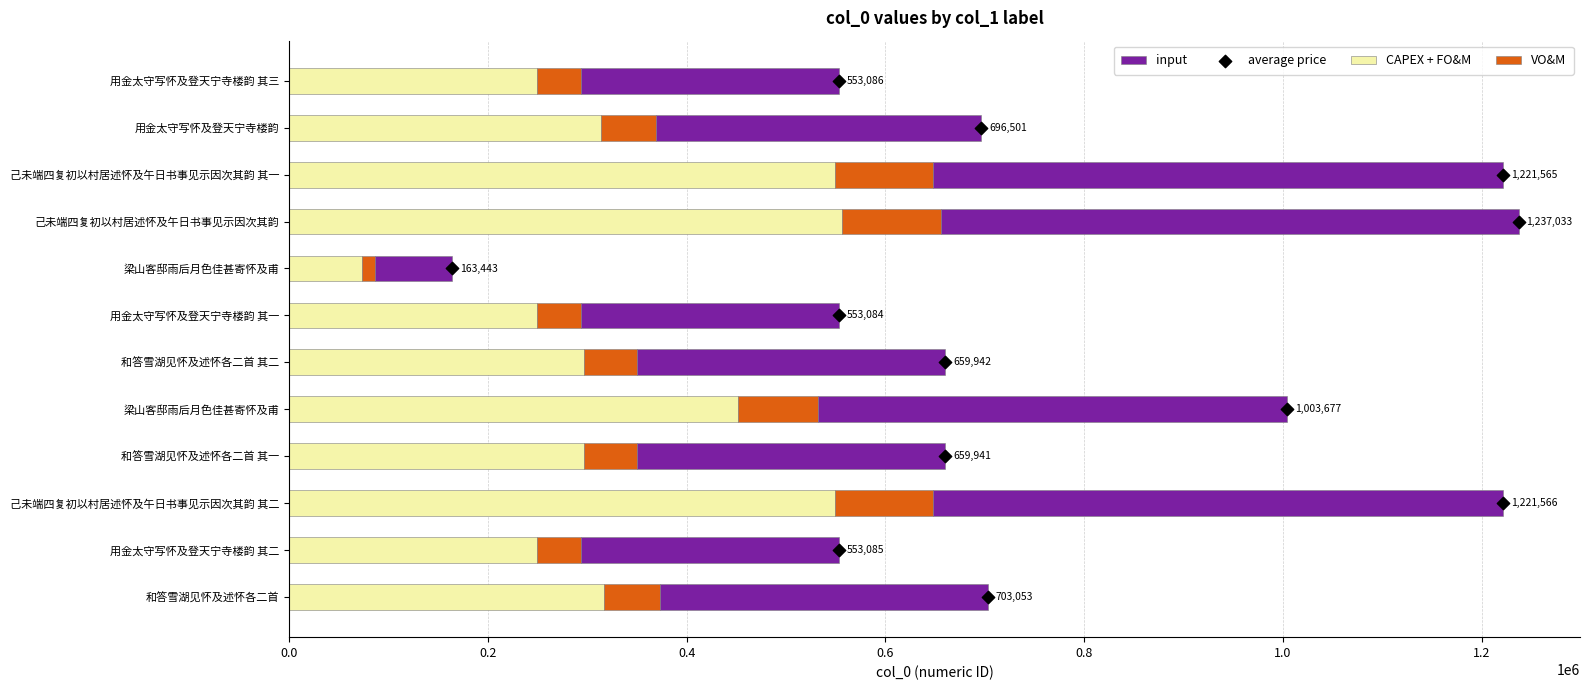

What is the total value across all series at 0.6?

659944.0